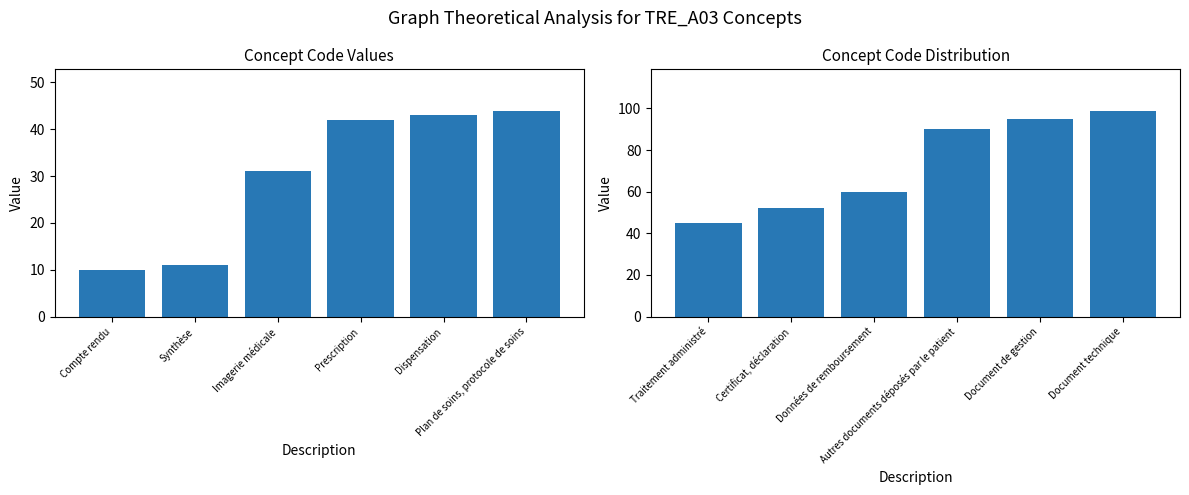

The value of Concept (second half) at Autres documents déposés par le patient is 134. True or false?

False